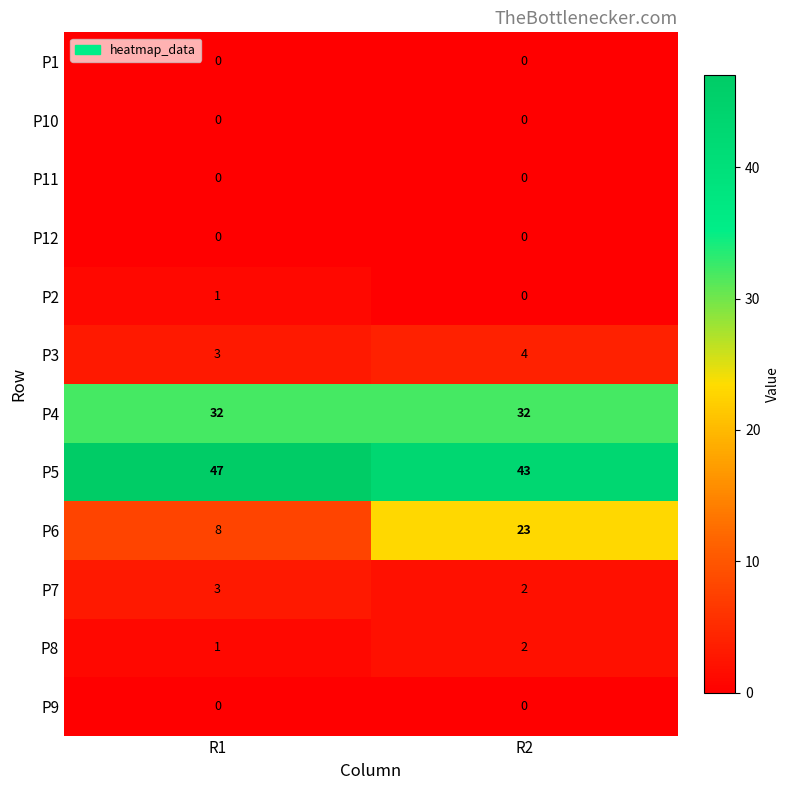

The value of P5 at R2 is 58. True or false?

False